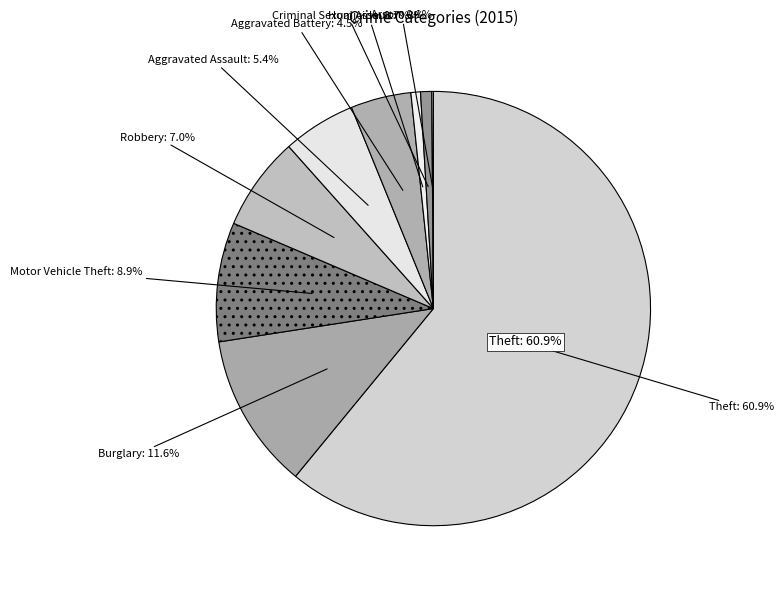

What percentage is NOT represented by Aggravated Assault?

94.6%